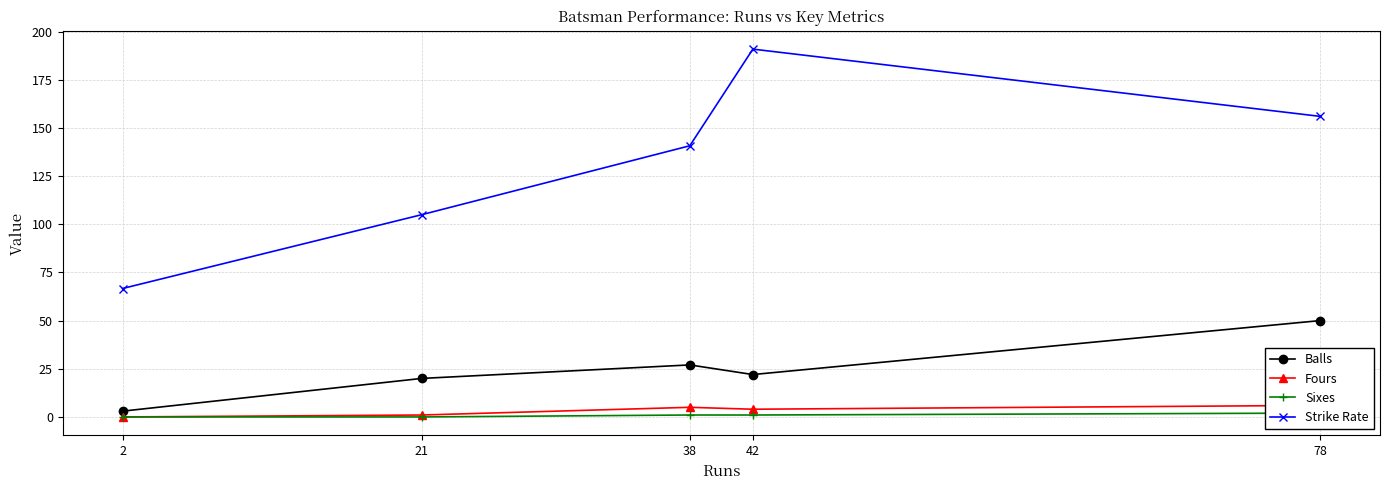

How many data points in Fours are above 4?

2